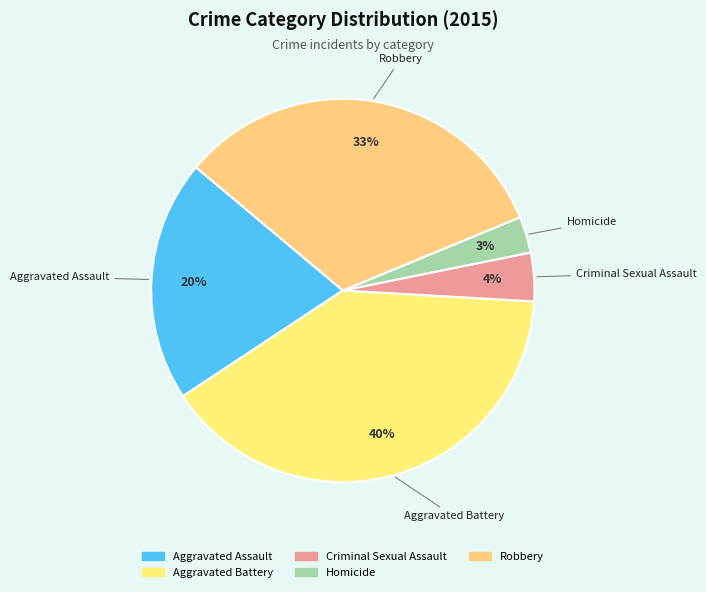

Between Homicide and Aggravated Battery, which is larger?

Aggravated Battery